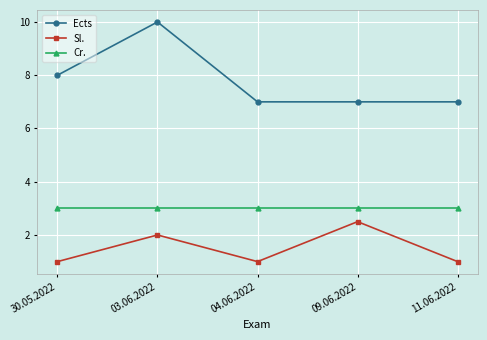

Which series has the largest range (max minus min)?

Ects